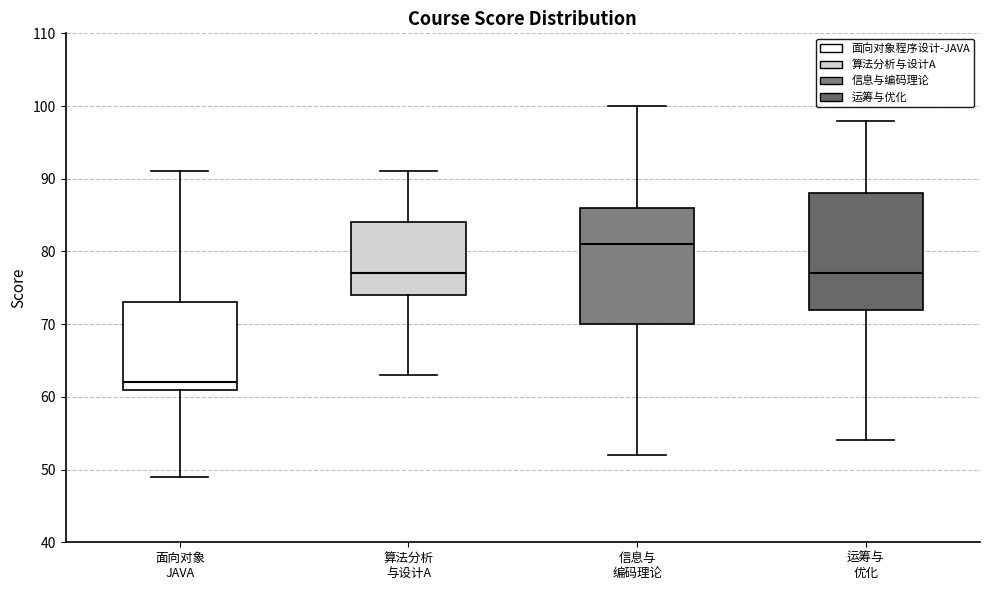

Reading left to right, transcribe this box plot: for each box, give where its median line is, the range the box spans, and where its two whiskers end, as read against the y-axis. The values are not printed on the chart, so give them approximately, as read against the axis.

面向对象 JAVA: median 62, box 61 to 73, whiskers 49 to 91
算法分析 与设计A: median 77, box 74 to 84, whiskers 63 to 91
信息与 编码理论: median 81, box 70 to 86, whiskers 52 to 100
运筹与 优化: median 77, box 72 to 88, whiskers 54 to 98